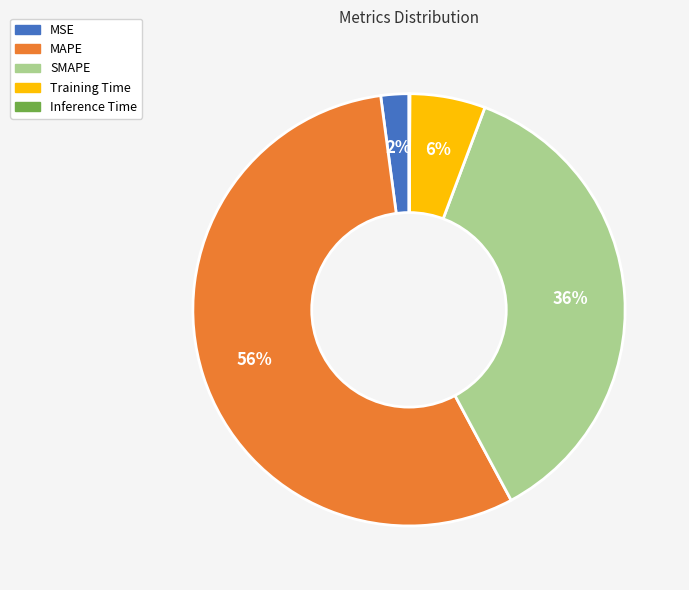

To the nearest percent, what is the average slice percentage?

20%